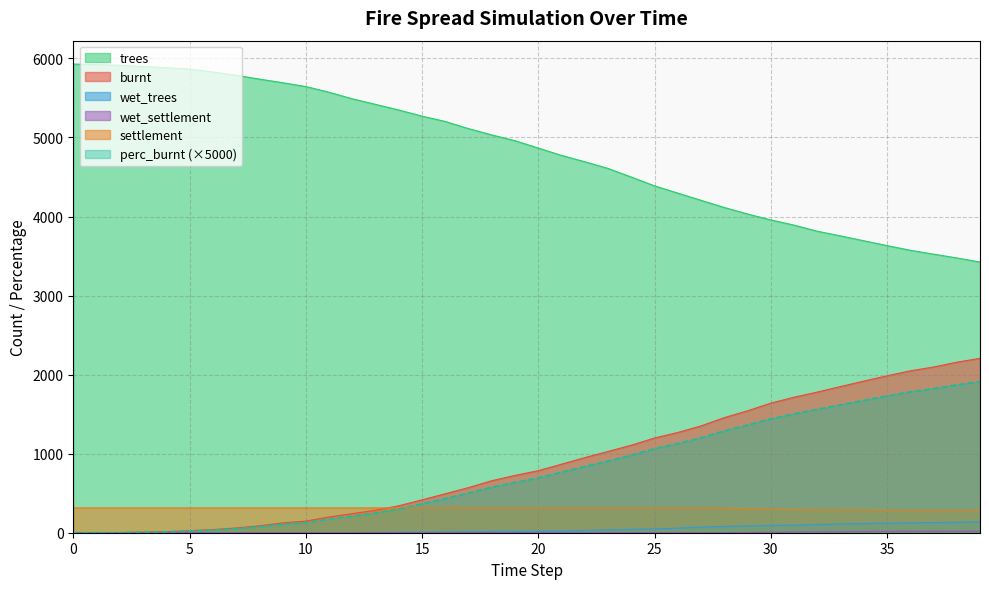

What is the total value across all series at 35?

7769.7